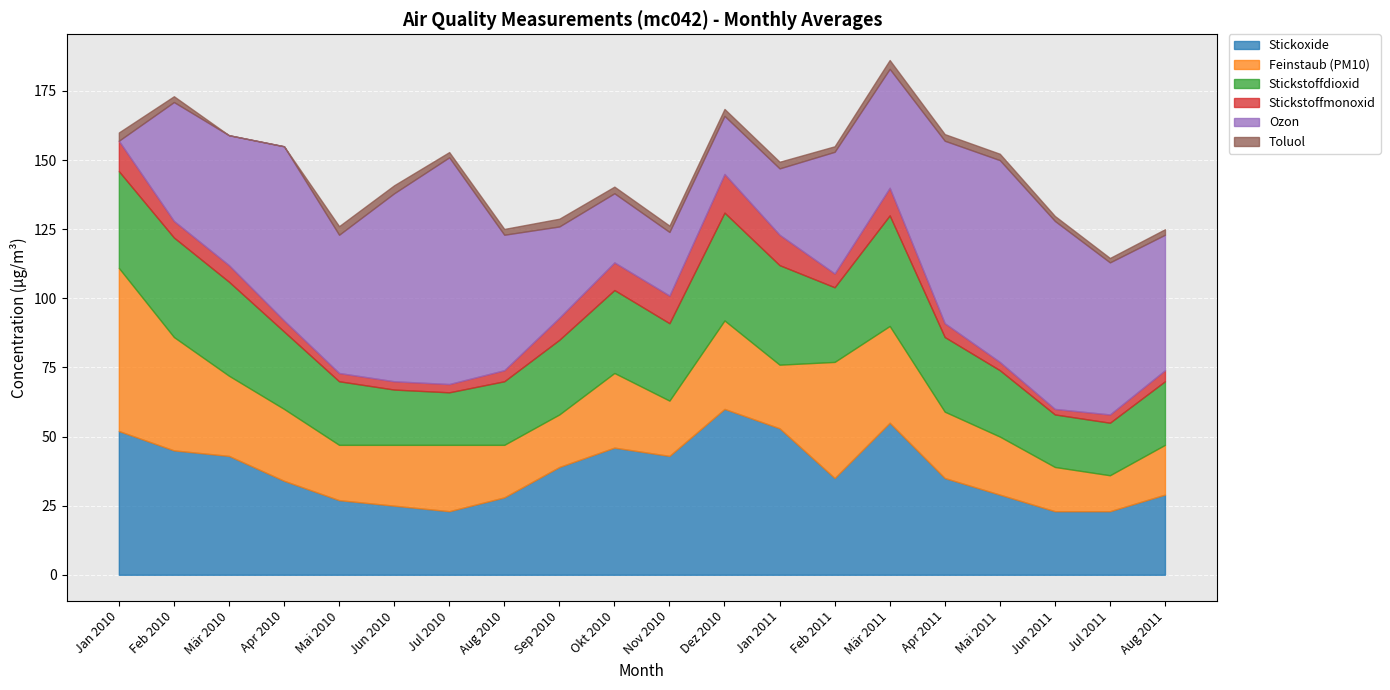

True or false: Toluol and Stickstoffdioxid cross at least once.

False